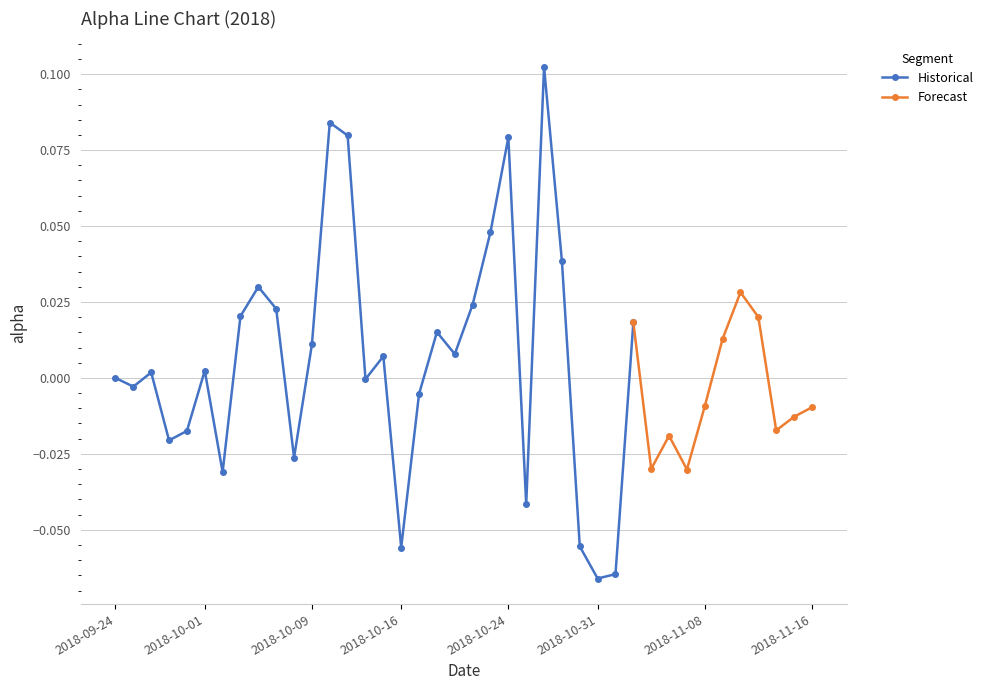

Rank the categories by value from lowest to highest.

2018-10-31, 2018-11-01, 2018-10-16, 2018-10-30, 2018-10-25, 2018-10-02, 2018-11-07, 2018-11-05, 2018-10-08, 2018-09-27, 2018-11-06, 2018-09-28, 2018-11-14, 2018-11-15, 2018-11-16, 2018-11-08, 2018-10-17, 2018-09-25, 2018-10-12, 2018-09-24, 2018-09-26, 2018-10-01, 2018-10-15, 2018-10-19, 2018-10-09, 2018-11-09, 2018-10-18, 2018-11-02, 2018-11-13, 2018-10-03, 2018-10-05, 2018-10-22, 2018-11-12, 2018-10-04, 2018-10-29, 2018-10-23, 2018-10-24, 2018-10-11, 2018-10-10, 2018-10-26